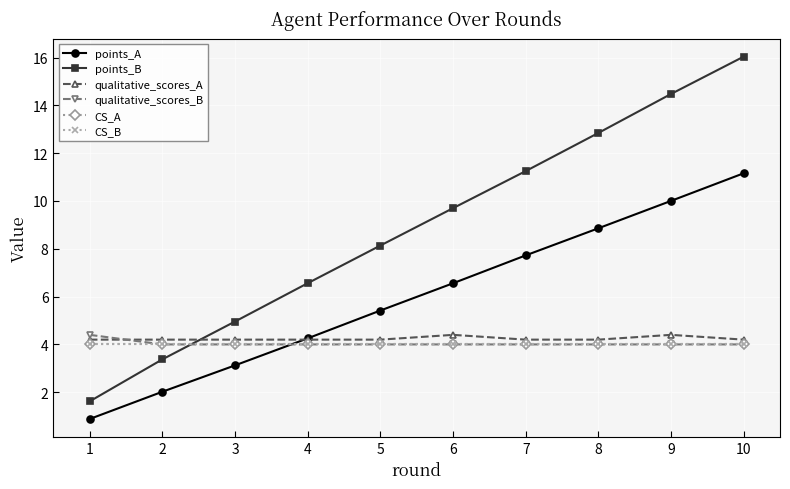

Reading left to right, list all the values displayed in this chart.

points_A: 0.9	2.0	3.1	4.3	5.4	6.6	7.7	8.9	10.0	11.2
points_B: 1.6	3.4	5.0	6.6	8.1	9.7	11.3	12.8	14.5	16.0
qualitative_scores_A: 4.2	4.2	4.2	4.2	4.2	4.4	4.2	4.2	4.4	4.2
qualitative_scores_B: 4.4	4.0	4.0	4.0	4.0	4.0	4.0	4.0	4.0	4.0
CS_A: 4.0	4.0	4.0	4.0	4.0	4.0	4.0	4.0	4.0	4.0
CS_B: 4.0	4.0	4.0	4.0	4.0	4.0	4.0	4.0	4.0	4.0